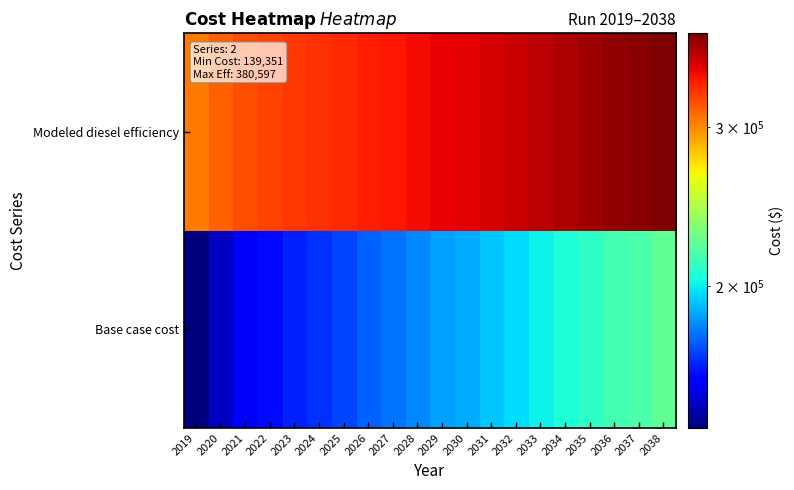

Rank the series by their average value, from highest to lowest.

Modeled diesel efficiency, Base case cost